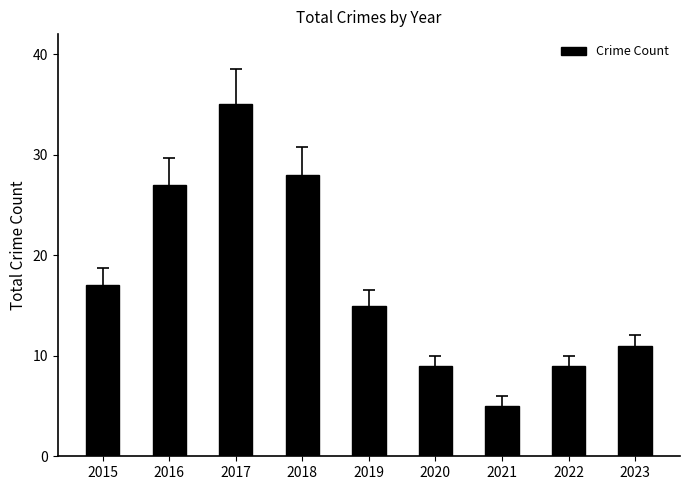

Is it true that the value at 2016 is 27?

True